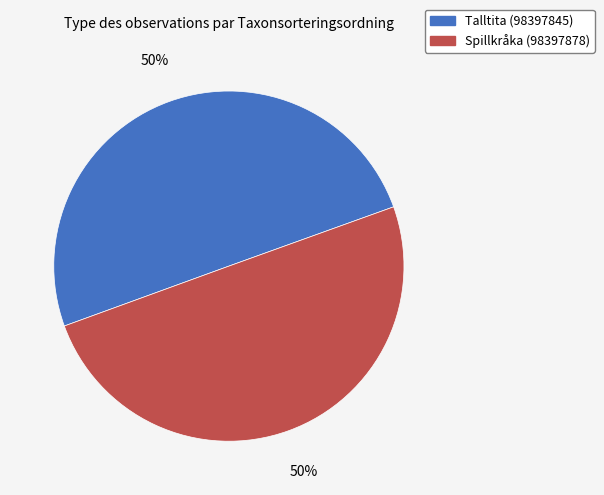

The Spillkråka (98397878) slice represents 50% of the pie. True or false?

True